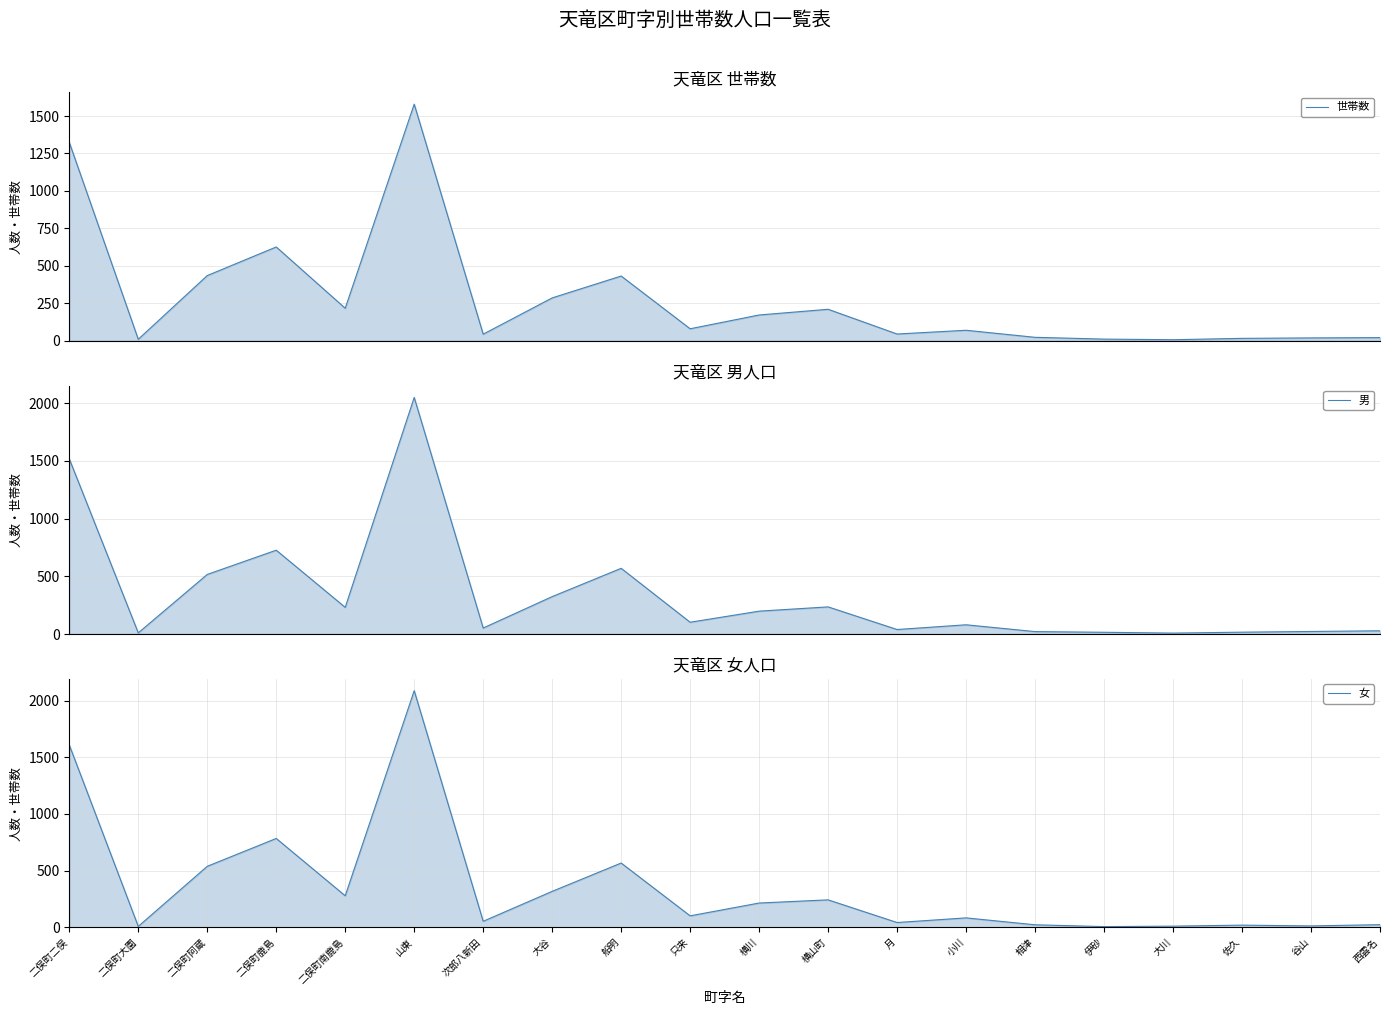

Where does the 男 series first go above 102?

二俣町二俣